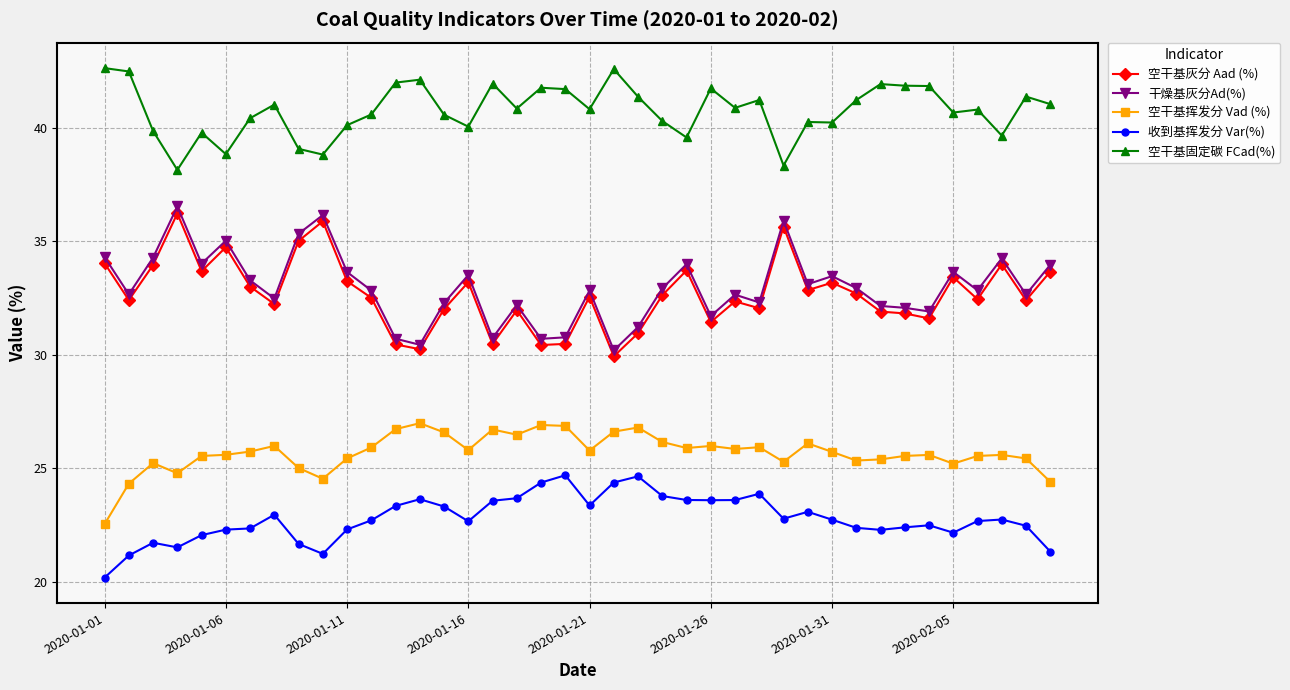

True or false: 收到基挥发分 Var(%) has more than 1 interior local peaks.

True